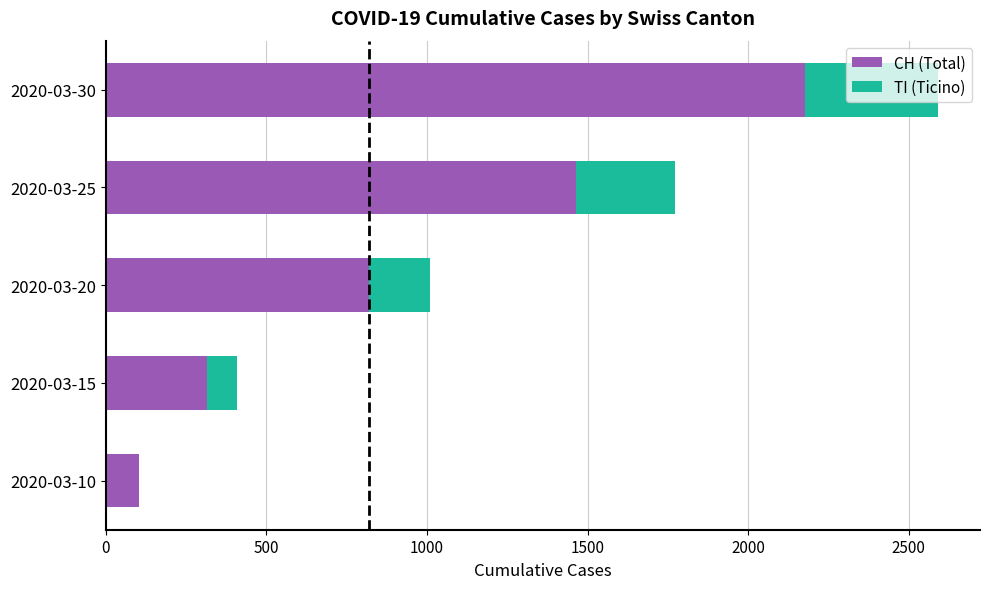

What is the sum of all CH (Total) values?

4881